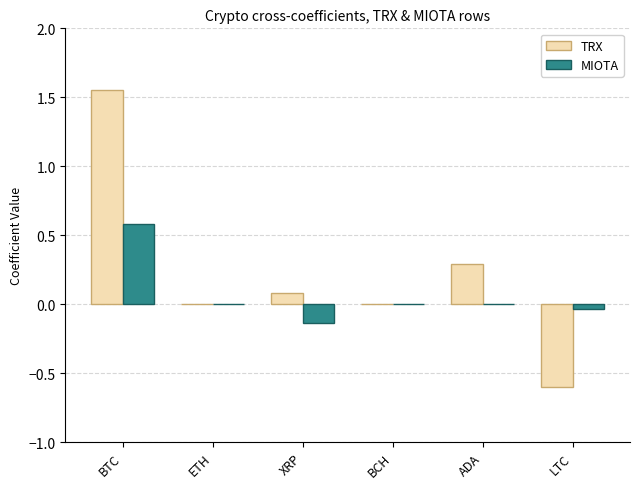

How many groups of bars are there?

6